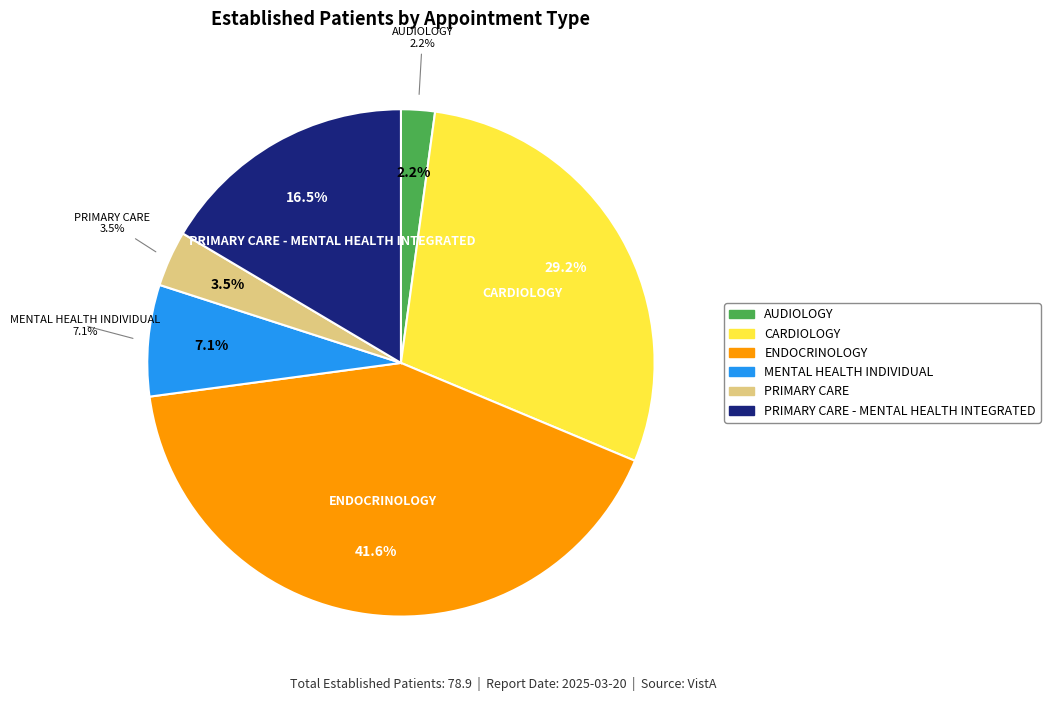

To the nearest percent, what percentage of the pie is PRIMARY CARE?

4%